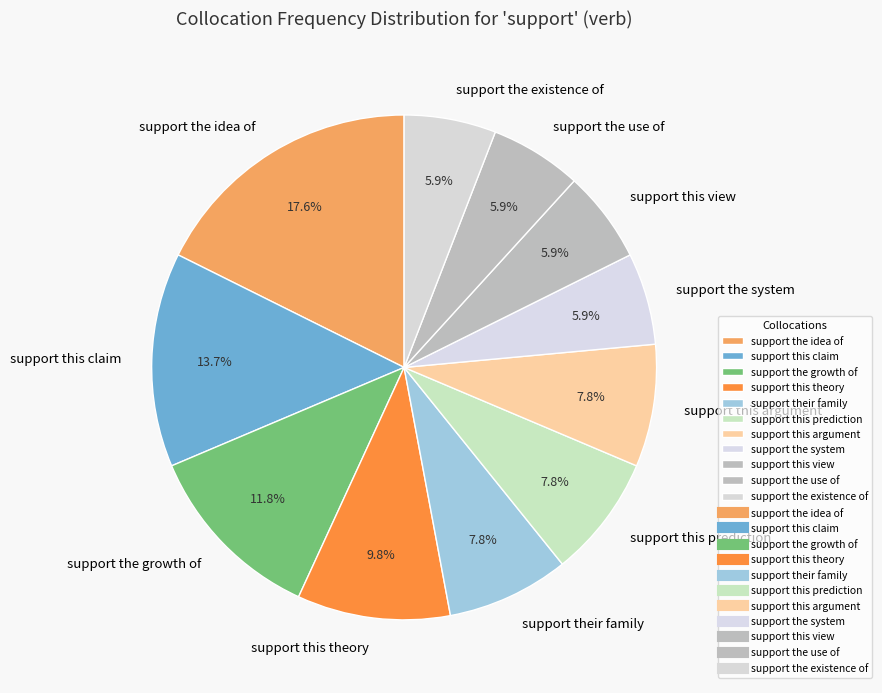

Is it true that support the idea of is 26% of the pie?

False